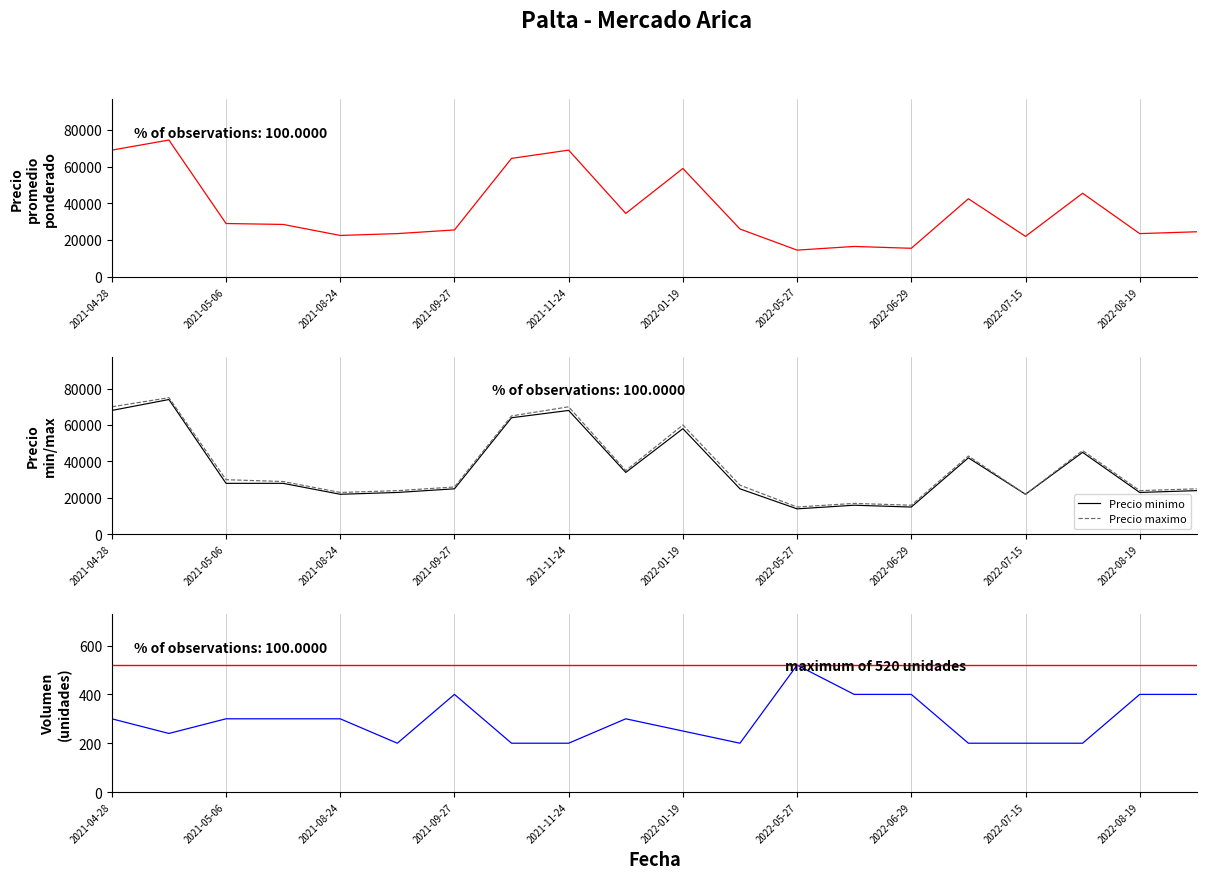

What is the minimum value for Precio minimo?

14000